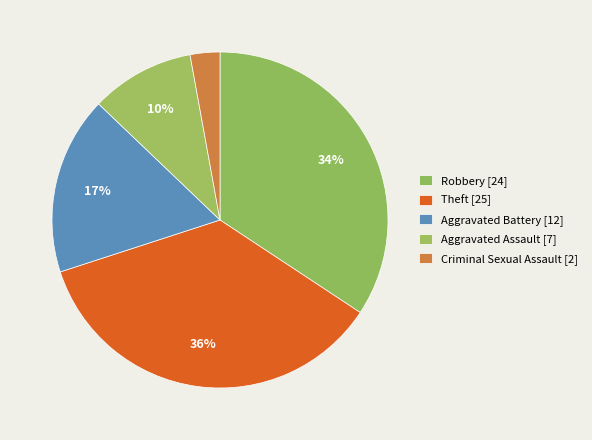

Which category has the biggest portion of the pie?

Theft